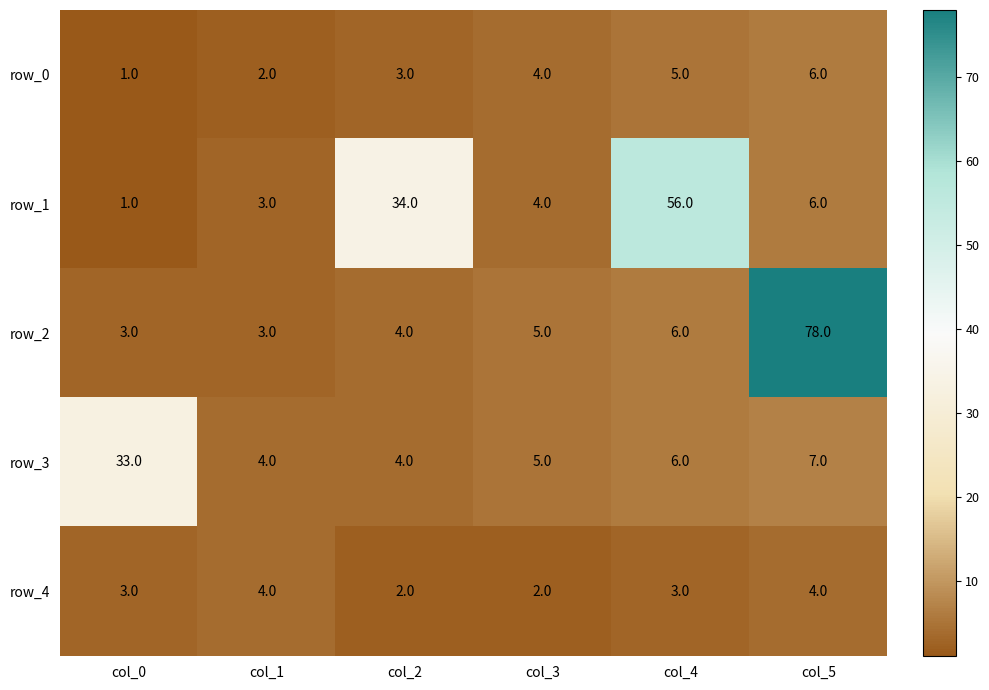

Between col_0 and col_4, which series saw the biggest shift?

row_1